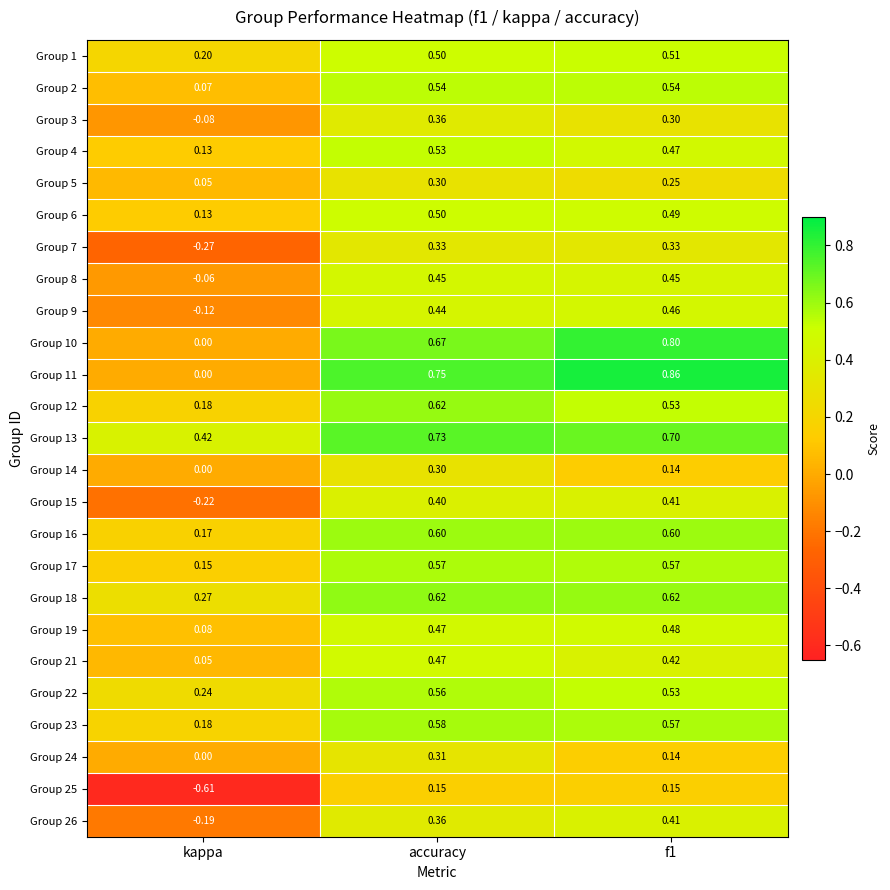

At which label does Group 22 reach its minimum?

kappa